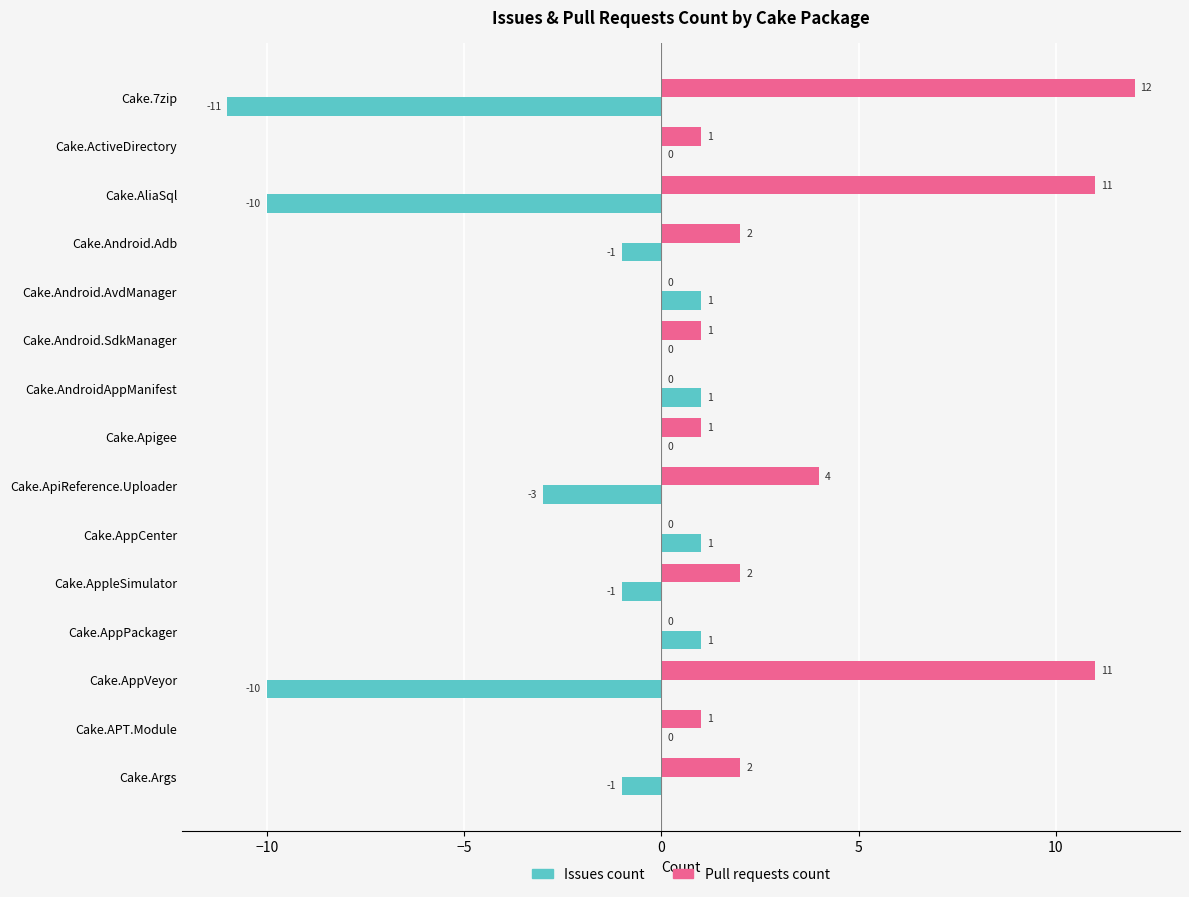

Is the value of Issues count at Cake.AppCenter greater than the value of Pull requests count at Cake.AppCenter?

Yes